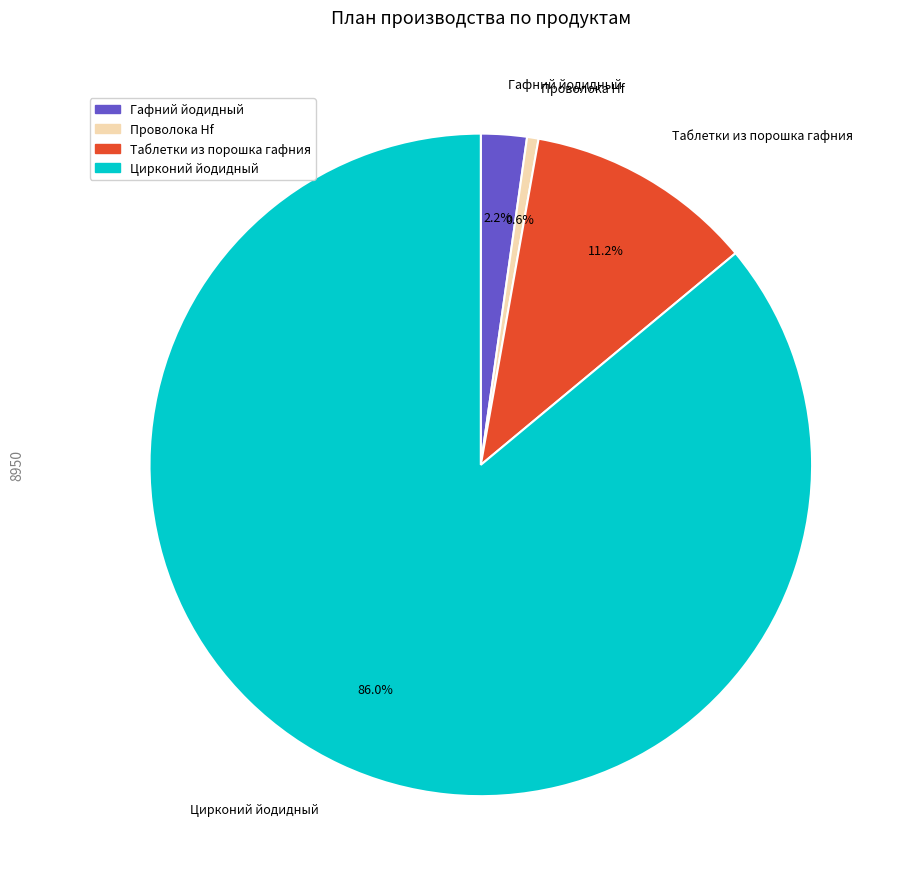

Is there any slice that represents more than half of the pie?

Yes